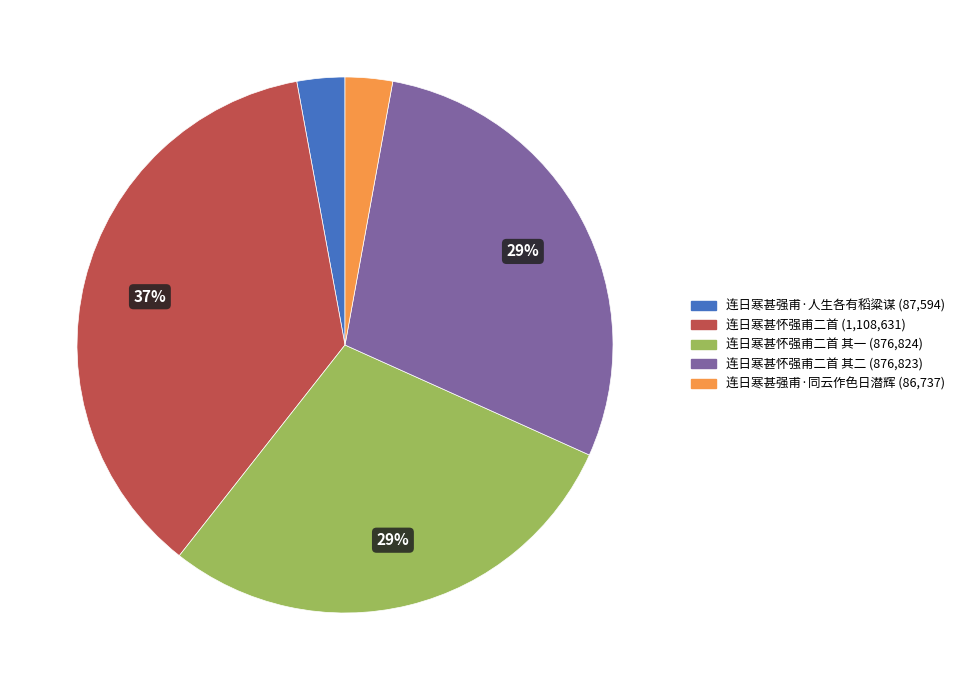

Is there a majority slice in this chart?

No